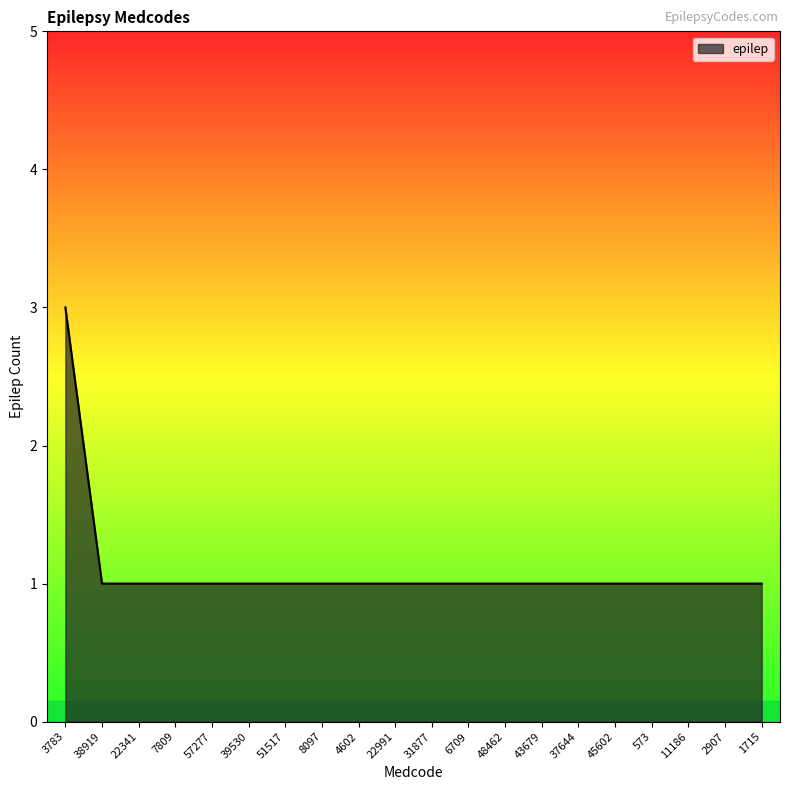

What is the ratio of the value at 38919 to the value at 7809?

1.0